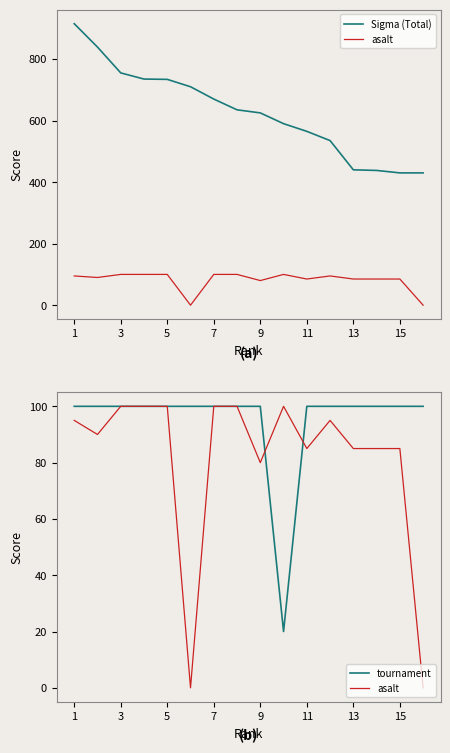

Is it true that tournament equals 166 at 15?

False